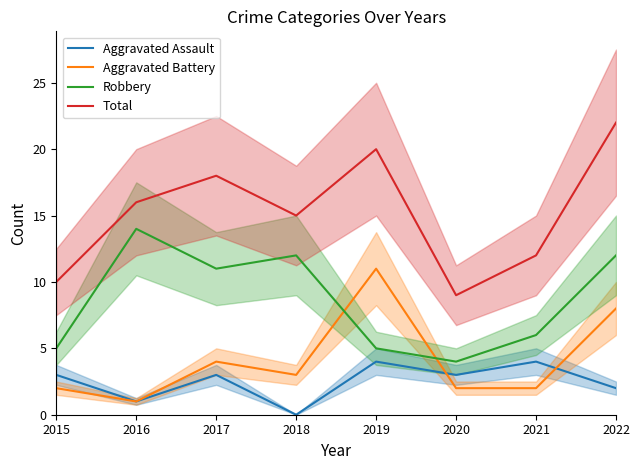

At how many categories does at least one series exceed 20?

1